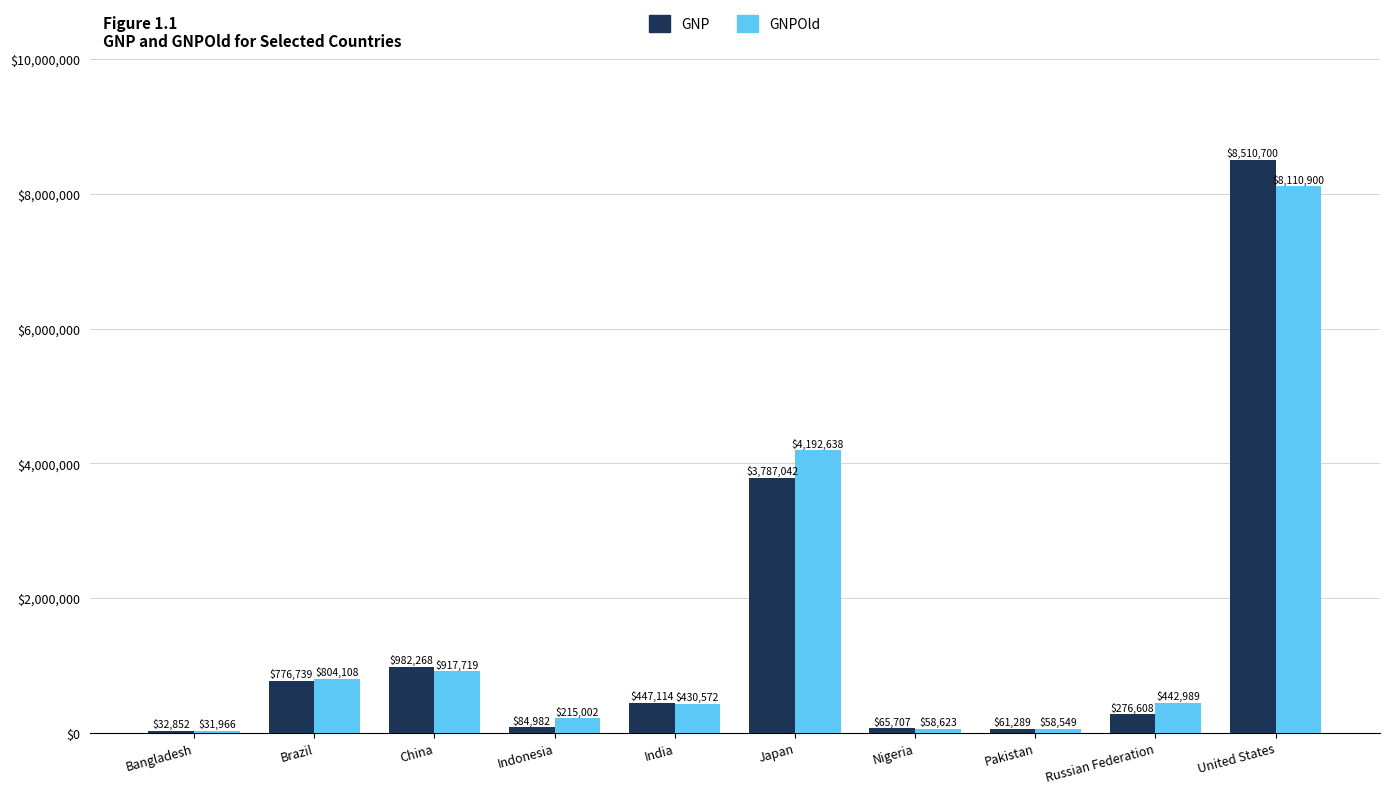

Reading right to left, transcribe all the data shown in this chart.

GNP: United States=8510700	Russian Federation=276608	Pakistan=61289	Nigeria=65707	Japan=3787042	India=447114	Indonesia=84982	China=982268	Brazil=776739	Bangladesh=32852
GNPOld: United States=8110900	Russian Federation=442989	Pakistan=58549	Nigeria=58623	Japan=4192638	India=430572	Indonesia=215002	China=917719	Brazil=804108	Bangladesh=31966